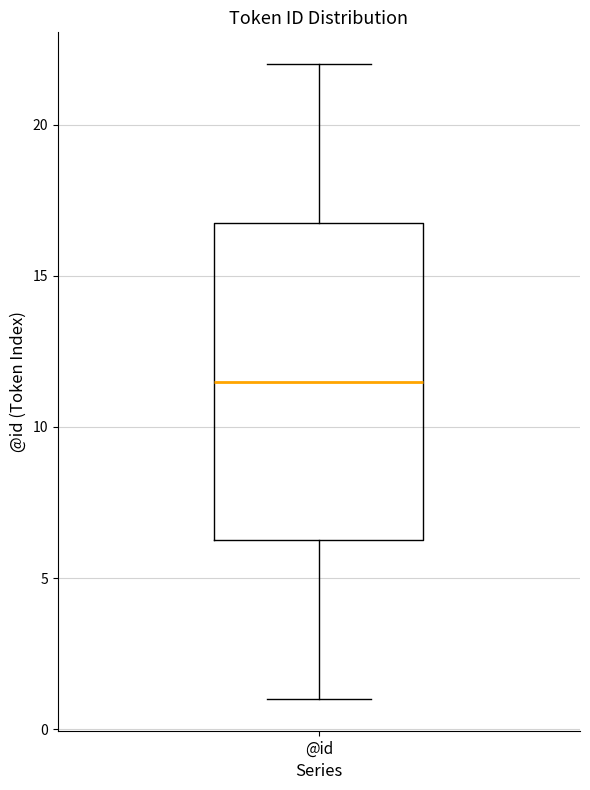

Transcribe this box plot: give where the median line is, the range the box spans, and where the two whiskers end, as read against the y-axis. The values are not printed on the chart, so give them approximately, as read against the axis.

median 11.5, box 6.5 to 17.0, whiskers 1.0 to 22.0